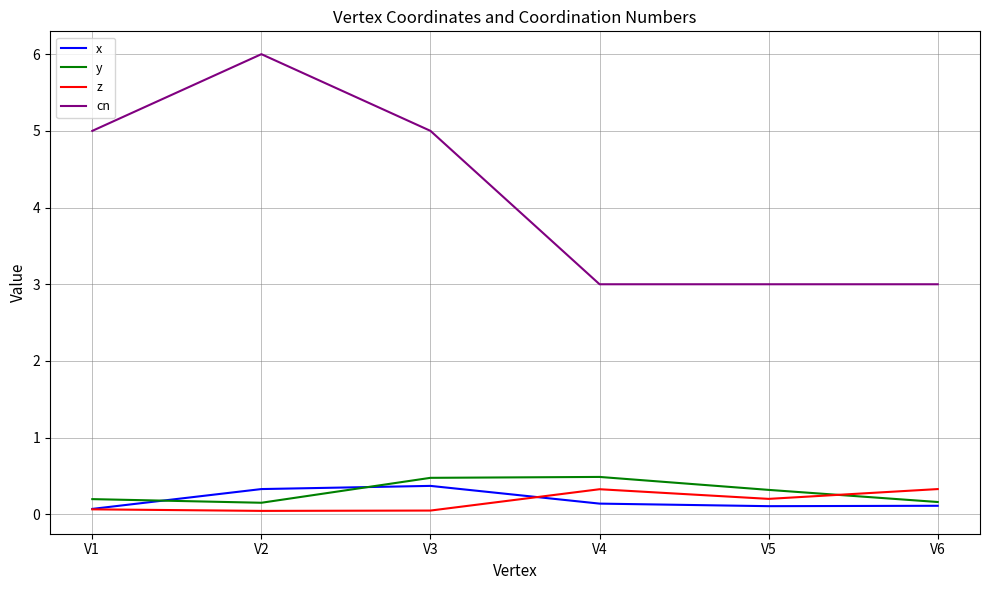

What is the total value across all series at V4?

4.0